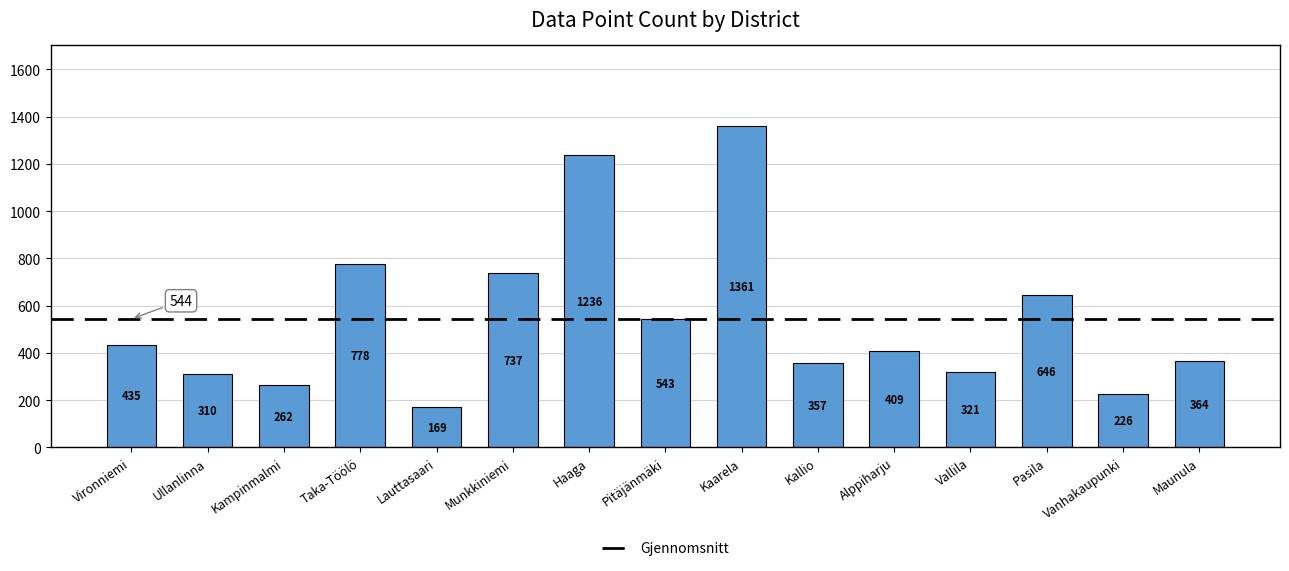

What is the approximate value at Kallio?

357